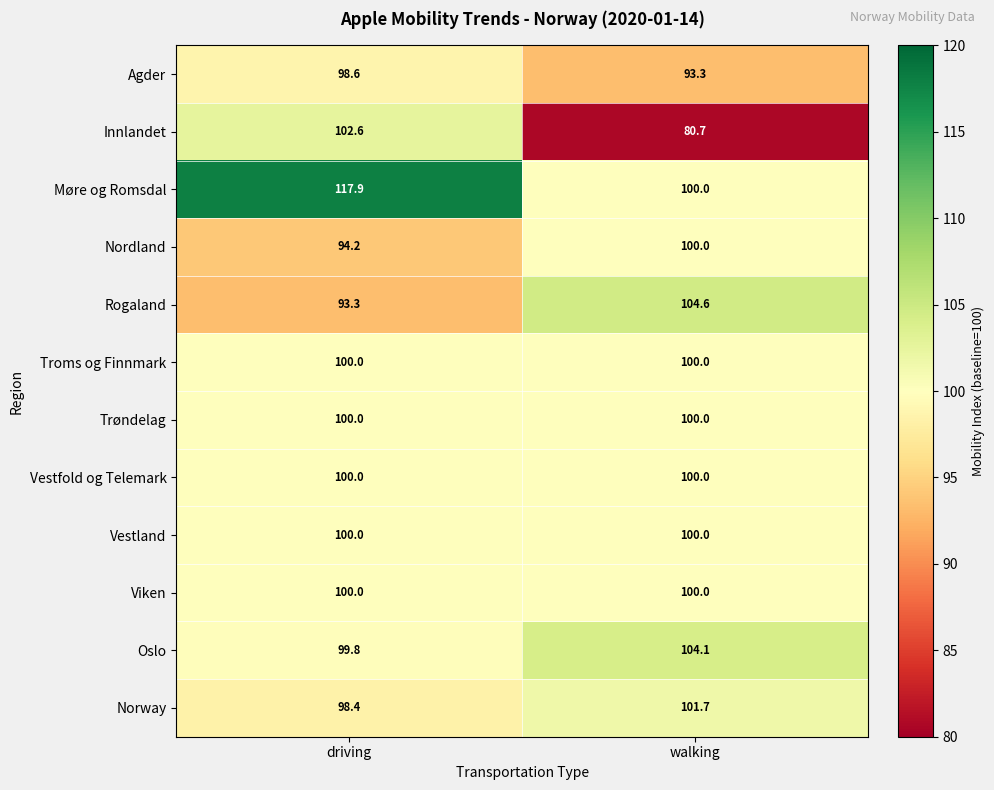

Between driving and walking, which series saw the biggest shift?

Innlandet